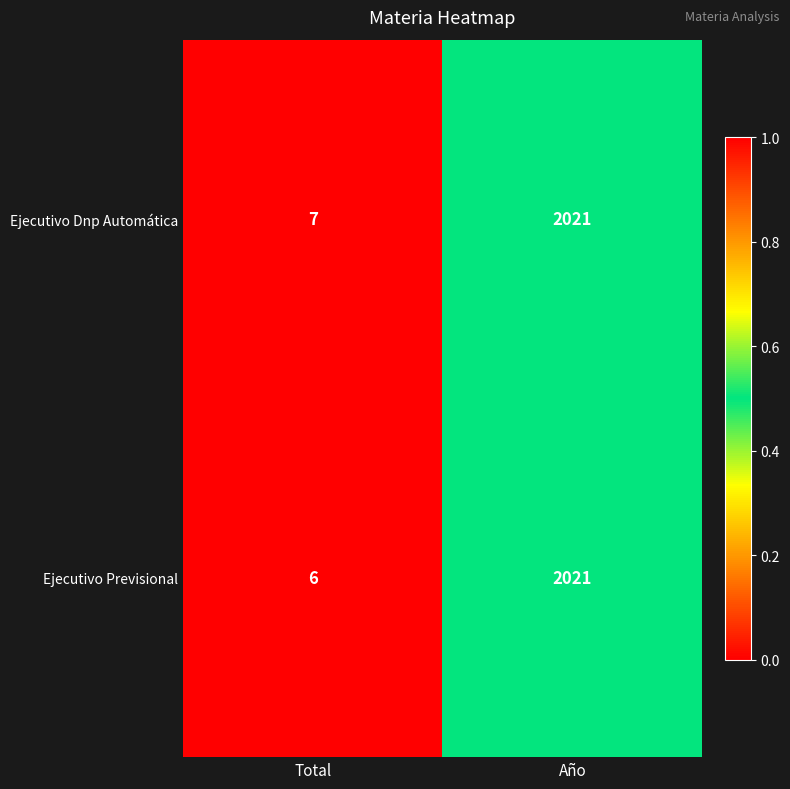

Reading left to right, extract all data points from this chart.

Ejecutivo Dnp Automática: Total=7	Año=2021
Ejecutivo Previsional: Total=6	Año=2021